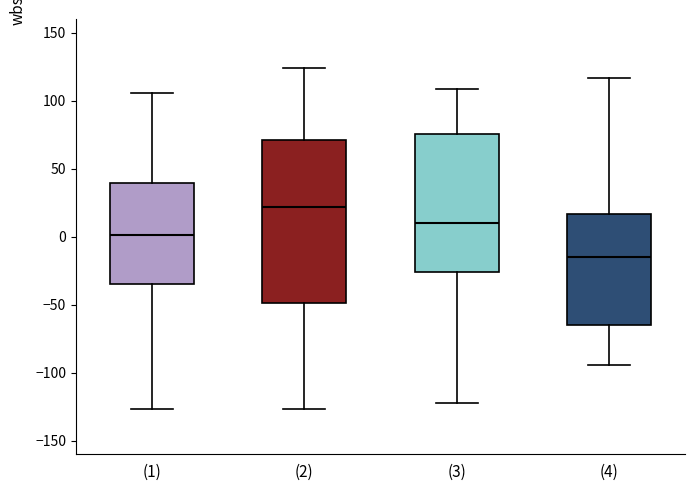

Reading left to right, read every box against the y-axis: the position of its median line, the range the box covers, and the ends of its whiskers. The values are not printed on the chart, so give them approximately, as read against the axis.

(1): median 0, box -35 to 40, whiskers -125 to 105
(2): median 20, box -50 to 70, whiskers -125 to 125
(3): median 10, box -25 to 75, whiskers -120 to 110
(4): median -15, box -65 to 15, whiskers -95 to 115